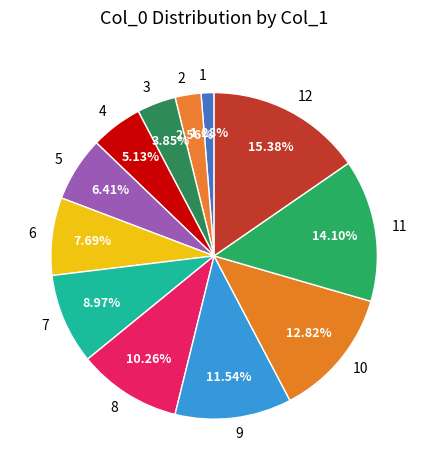

Which slice is the smallest?

1